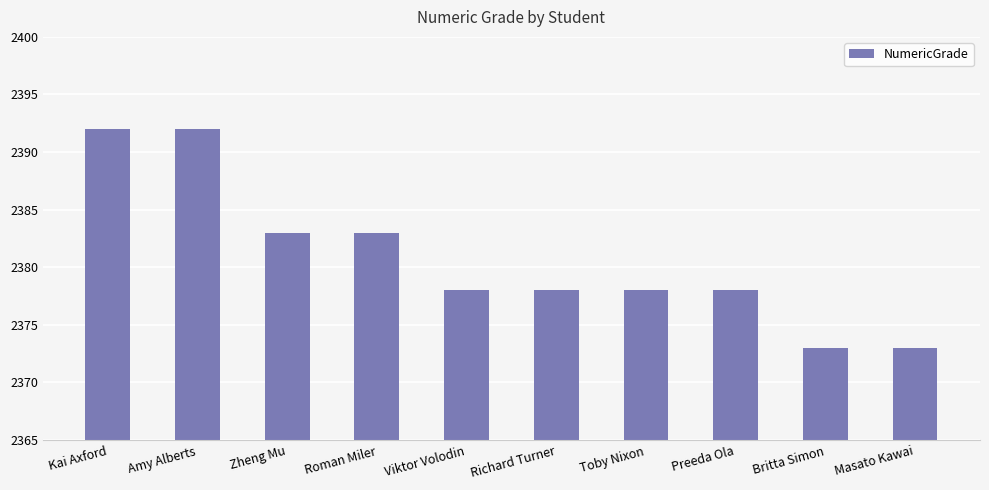

What value does the data have at Roman Miler, to the nearest 5?

2385